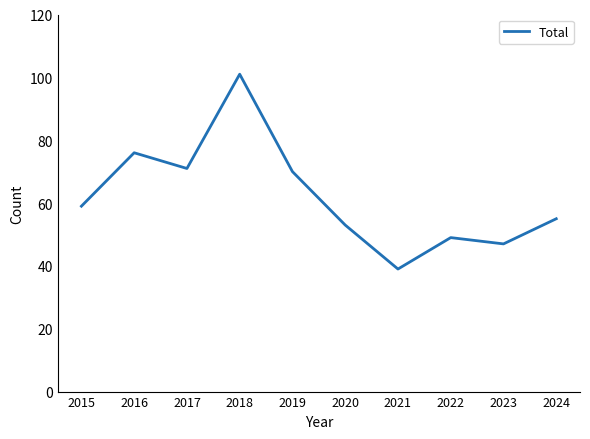

Reading left to right, what are all the values shown in this chart?

2015=59	2016=76	2017=71	2018=101	2019=70	2020=53	2021=39	2022=49	2023=47	2024=55